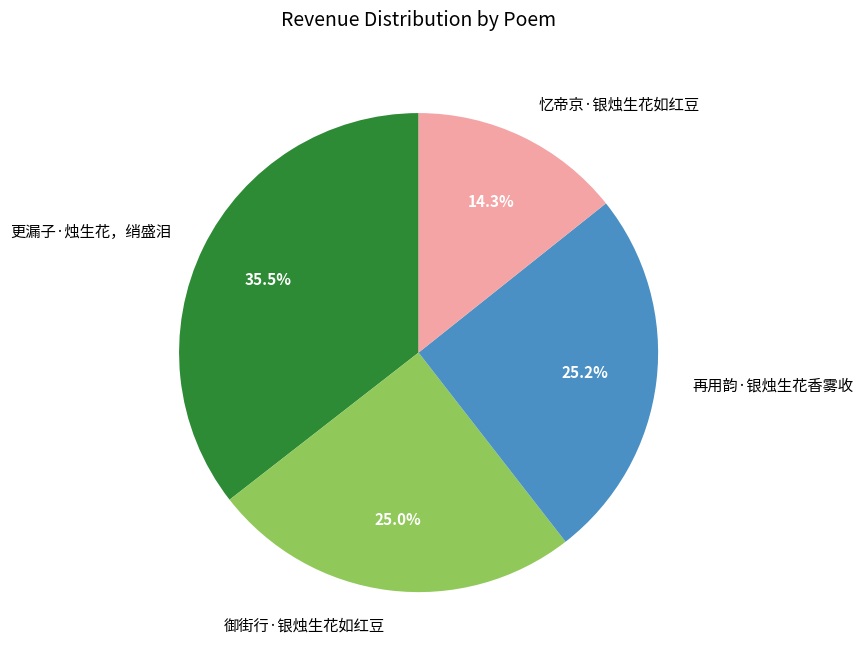

Do 忆帝京·银烛生花如红豆 and 再用韵·银烛生花香雾收 together represent more than half of the pie?

No